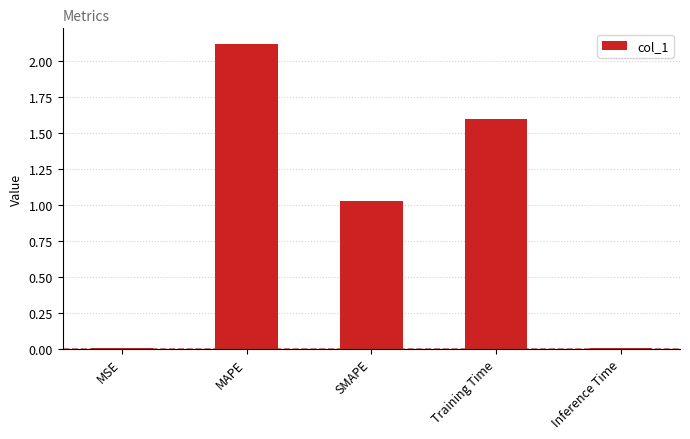

How many data points are above 1?

3